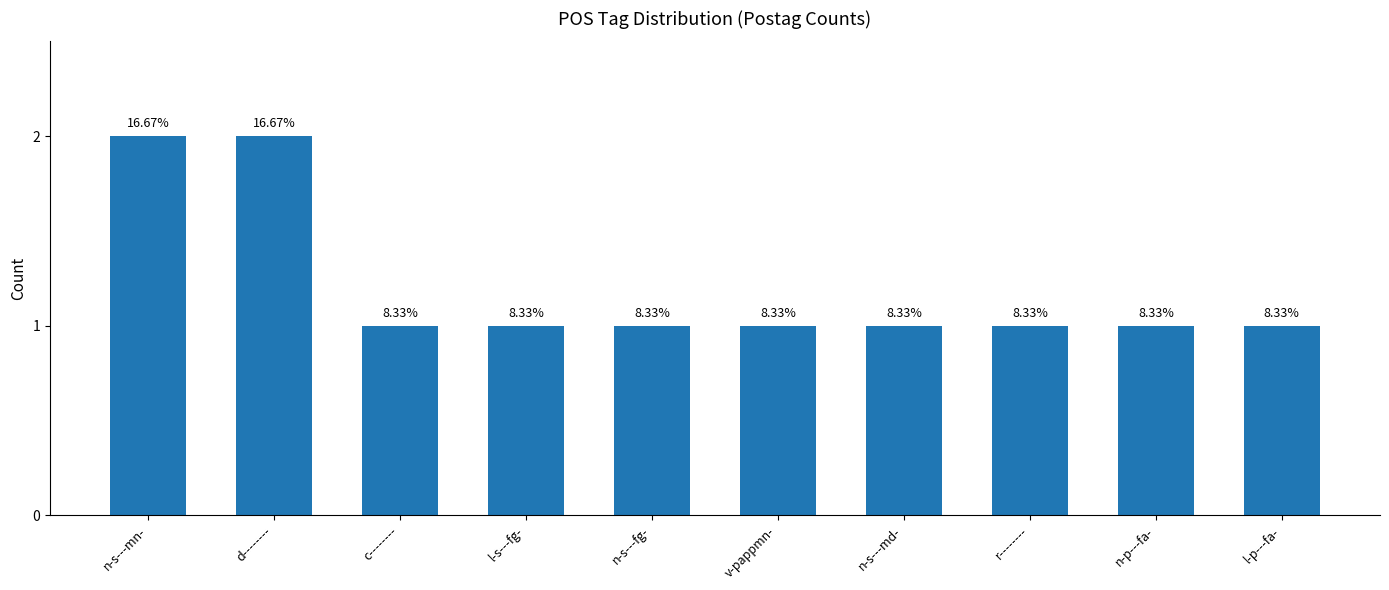

Does the chart contain any negative values?

No